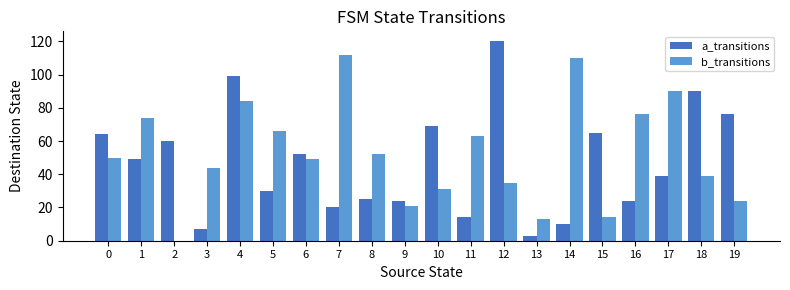

The b_transitions series shows 22 at 13. True or false?

False